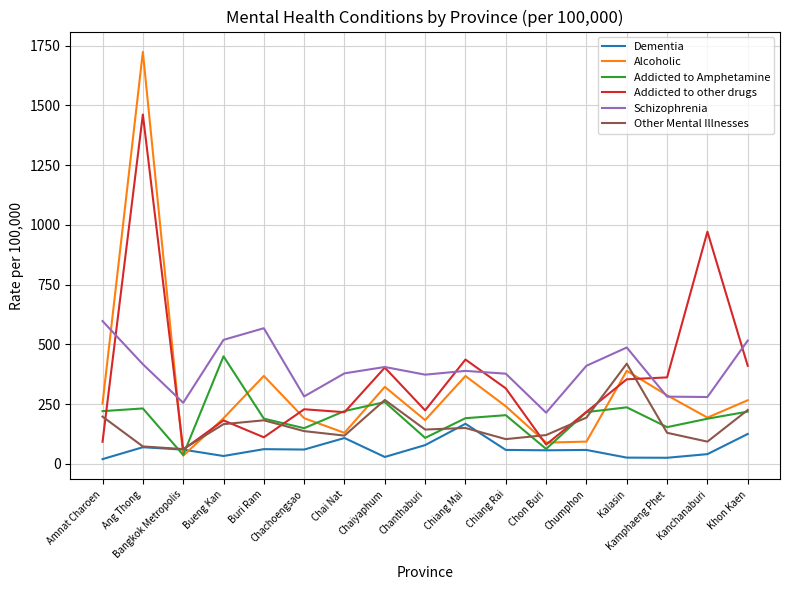

Rank the series by their maximum value, from highest to lowest.

Alcoholic, Addicted to other drugs, Schizophrenia, Addicted to Amphetamine, Other Mental Illnesses, Dementia